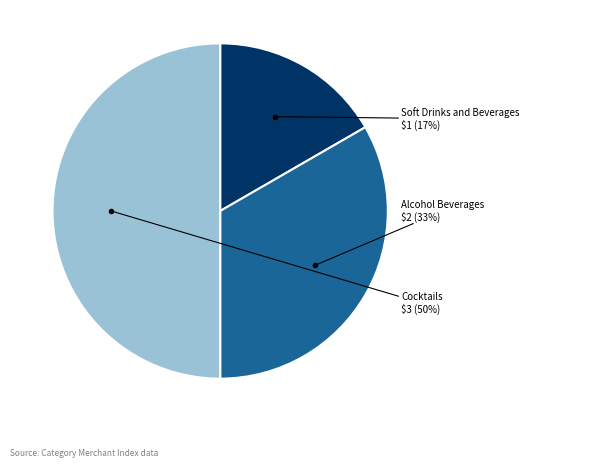

How many segments does this pie chart have?

3